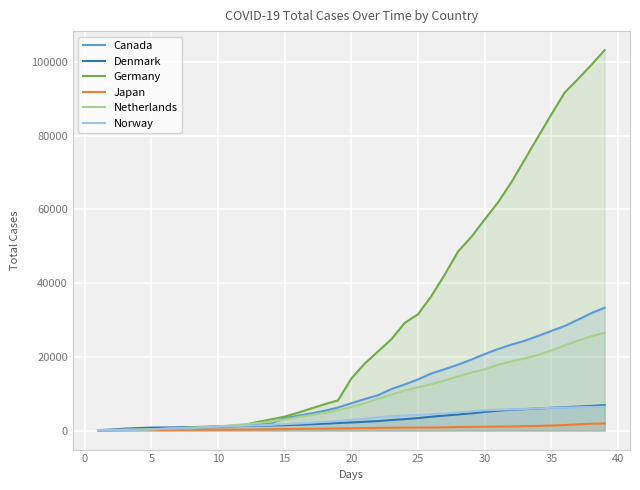

Count the number of data series in this chart.

6